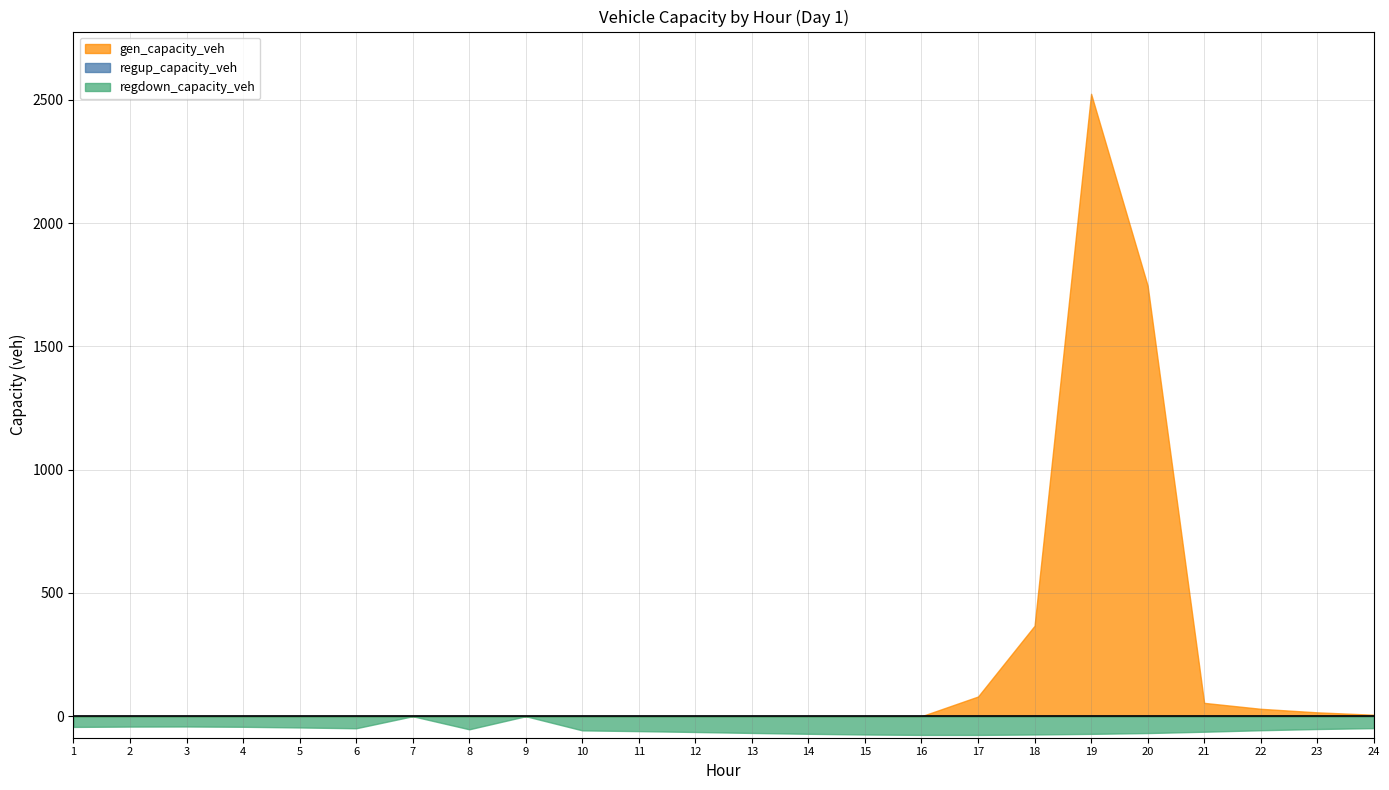

What is the maximum value shown in the chart?

2524.0